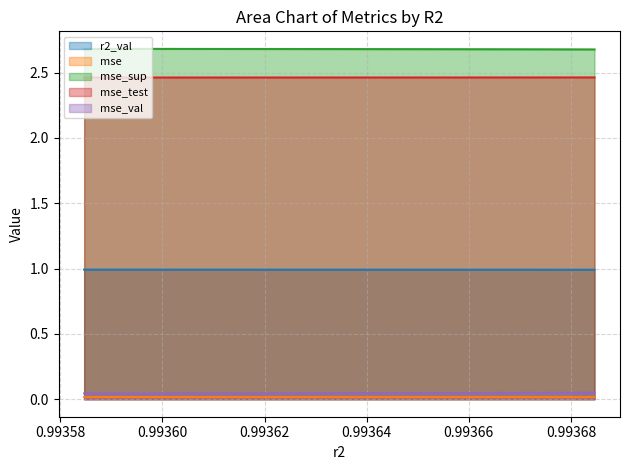

Reading left to right, list all the values displayed in this chart.

r2_val: model_4_49_9=1.0	model_4_49_8=1.0	model_4_49_7=1.0	model_4_49_6=1.0	model_4_49_5=1.0	model_4_49_4=1.0	model_4_49_3=1.0	model_4_49_2=1.0	model_4_49_1=1.0	model_4_49_0=1.0
mse: model_4_49_9=0.0	model_4_49_8=0.0	model_4_49_7=0.0	model_4_49_6=0.0	model_4_49_5=0.0	model_4_49_4=0.0	model_4_49_3=0.0	model_4_49_2=0.0	model_4_49_1=0.0	model_4_49_0=0.0
mse_sup: model_4_49_9=2.7	model_4_49_8=2.7	model_4_49_7=2.7	model_4_49_6=2.7	model_4_49_5=2.7	model_4_49_4=2.7	model_4_49_3=2.7	model_4_49_2=2.7	model_4_49_1=2.7	model_4_49_0=2.7
mse_test: model_4_49_9=2.5	model_4_49_8=2.5	model_4_49_7=2.5	model_4_49_6=2.5	model_4_49_5=2.5	model_4_49_4=2.5	model_4_49_3=2.5	model_4_49_2=2.5	model_4_49_1=2.5	model_4_49_0=2.5
mse_val: model_4_49_9=0.0	model_4_49_8=0.0	model_4_49_7=0.0	model_4_49_6=0.0	model_4_49_5=0.0	model_4_49_4=0.0	model_4_49_3=0.0	model_4_49_2=0.0	model_4_49_1=0.0	model_4_49_0=0.0